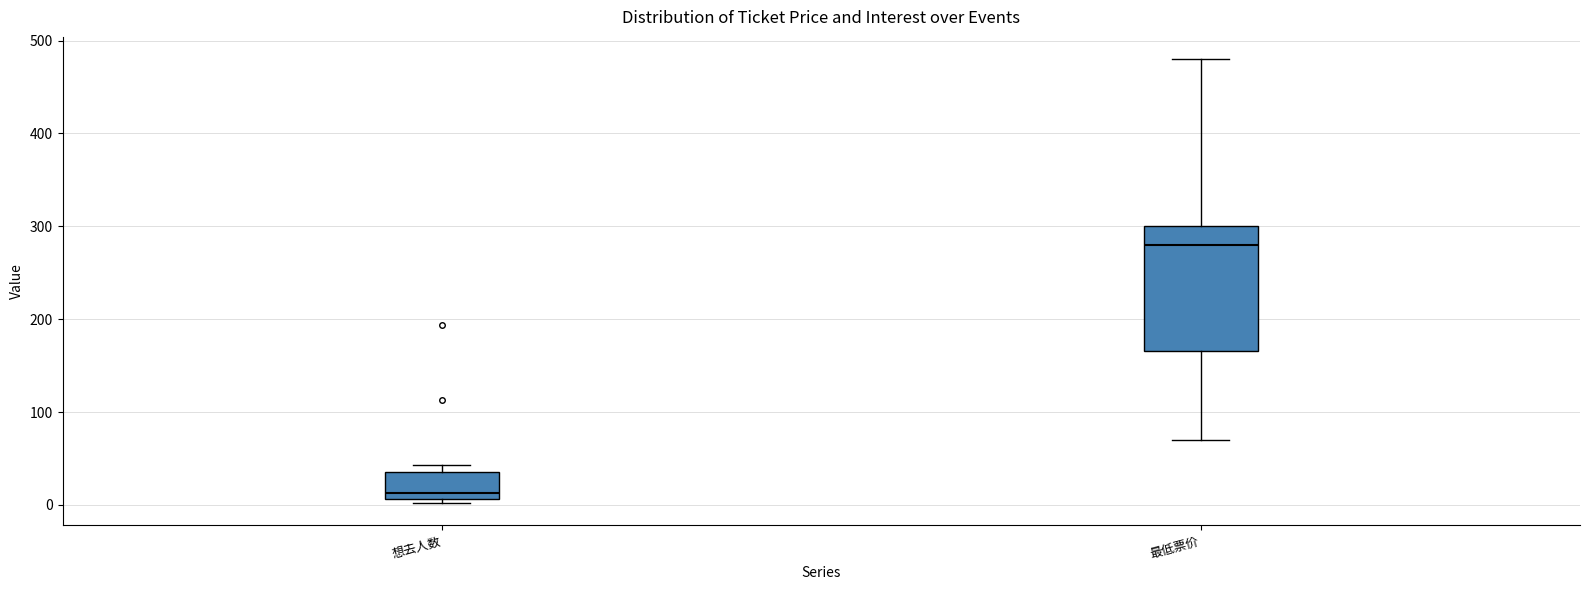

Reading left to right, read every box against the y-axis: the position of its median line, the range the box covers, and the ends of its whiskers. The values are not printed on the chart, so give them approximately, as read against the axis.

想去人数: median 10 (just above the box's lower edge), box 10 to 40, whiskers 0 to 40 (just above the box's upper edge)
最低票价: median 280, box 170 to 300, whiskers 70 to 480